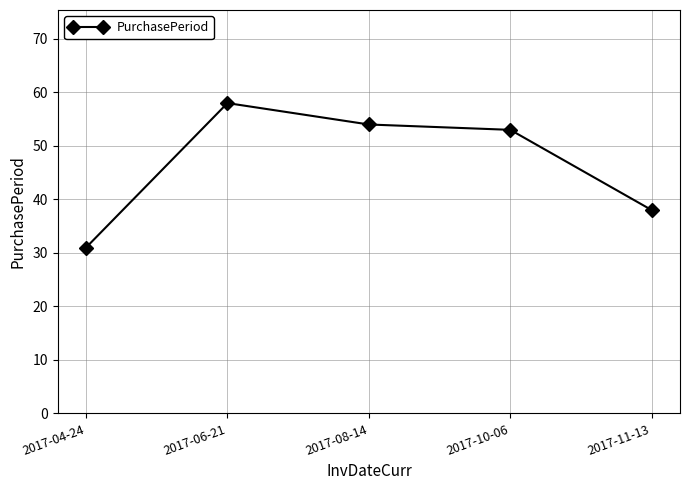

What is the label of the 2nd point from the right?

2017-10-06